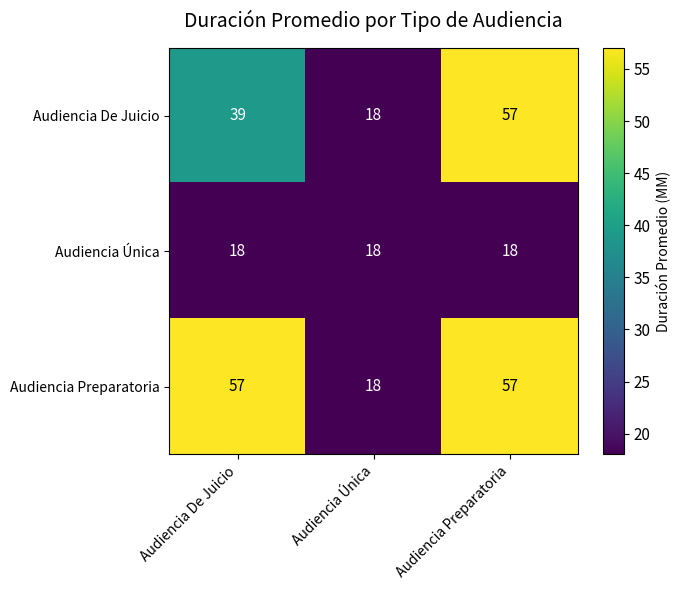

What is the difference between the highest and lowest values at Audiencia Preparatoria?

39